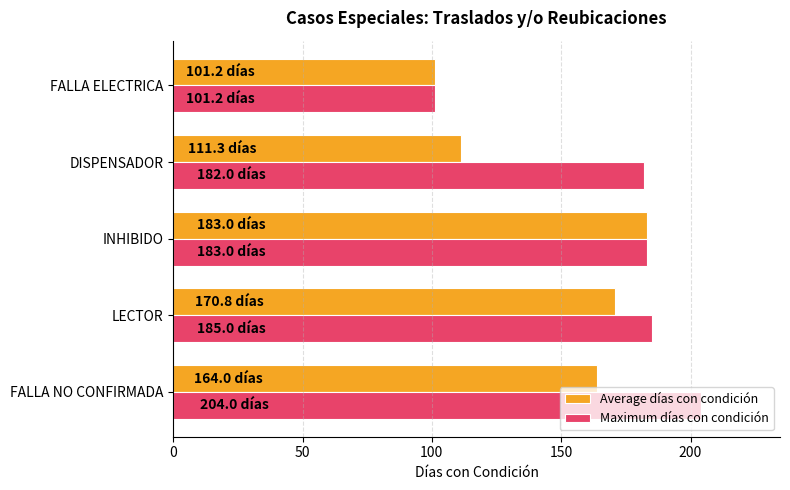

What is the approximate value of Maximum días con condición at FALLA NO CONFIRMADA?

204.0